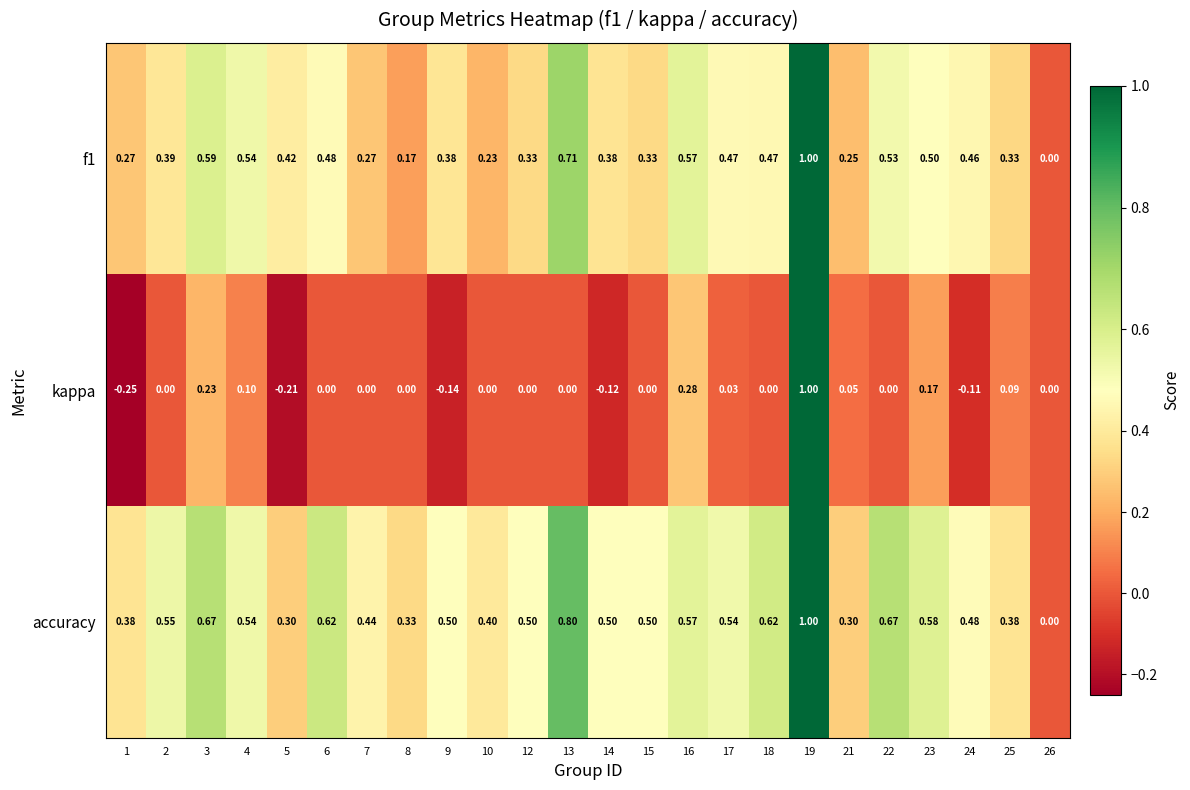

Between 15 and 16, which series saw the biggest shift?

kappa